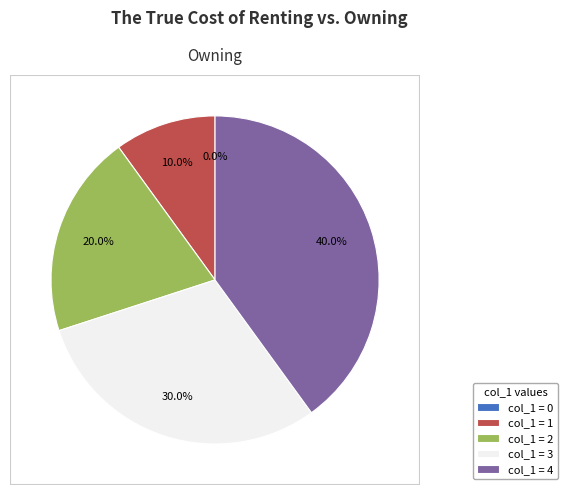

What is the total percentage of 2 and 3?

50.0%